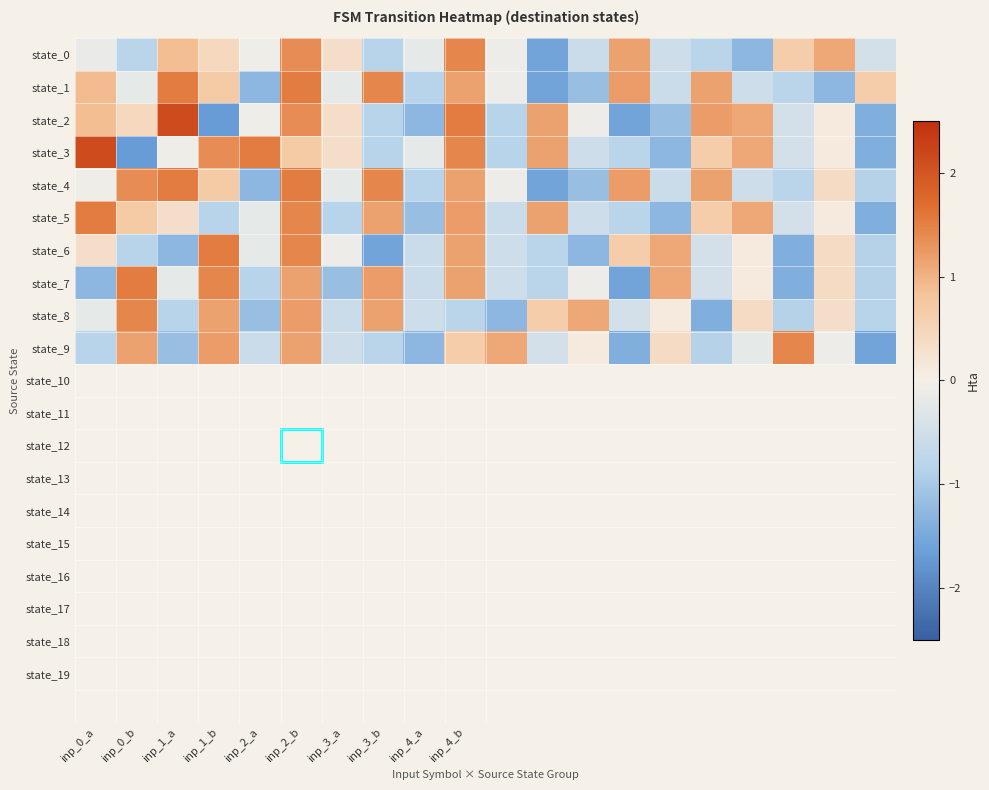

Which series has the largest range (max minus min)?

state_2